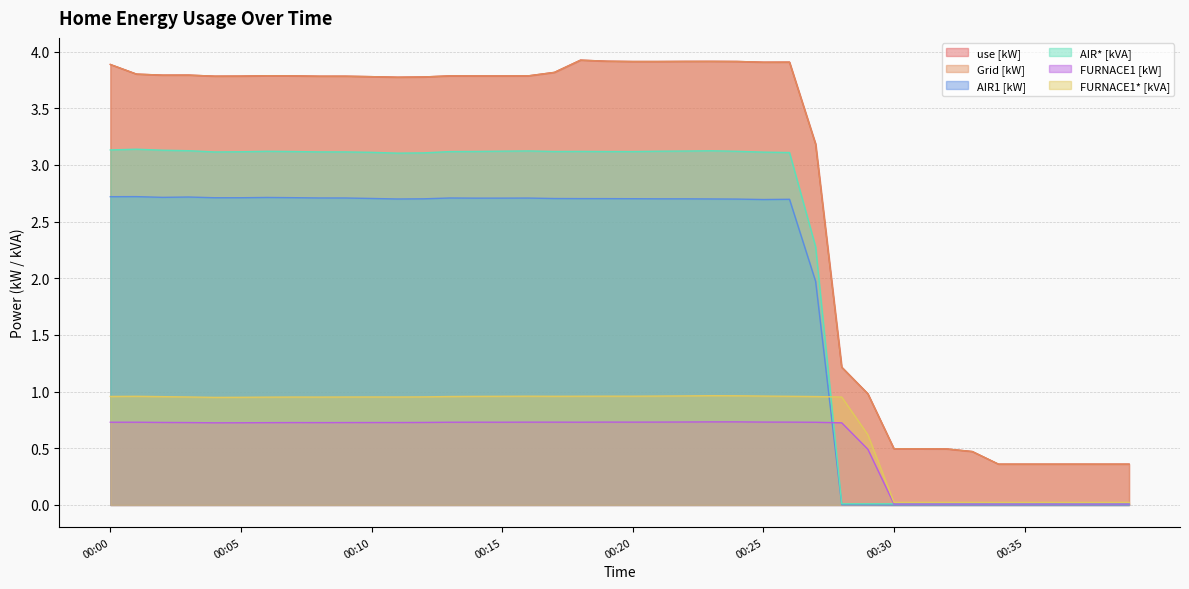

True or false: use [kW] and FURNACE1 [kW] intersect in this chart.

False